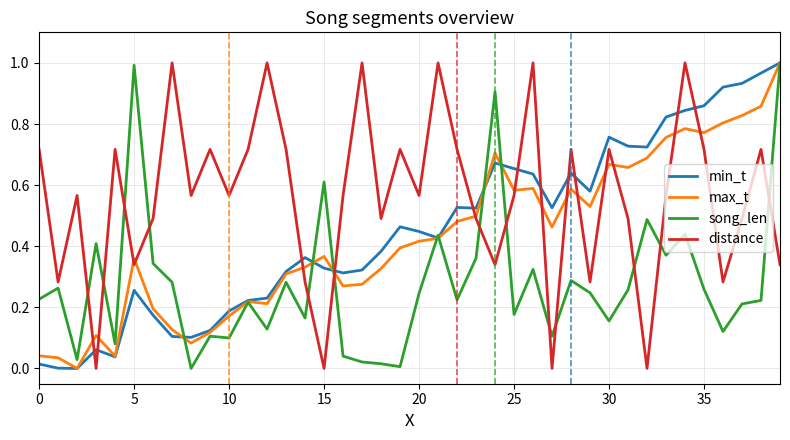

How many intersections are there between distance and min_t?

11